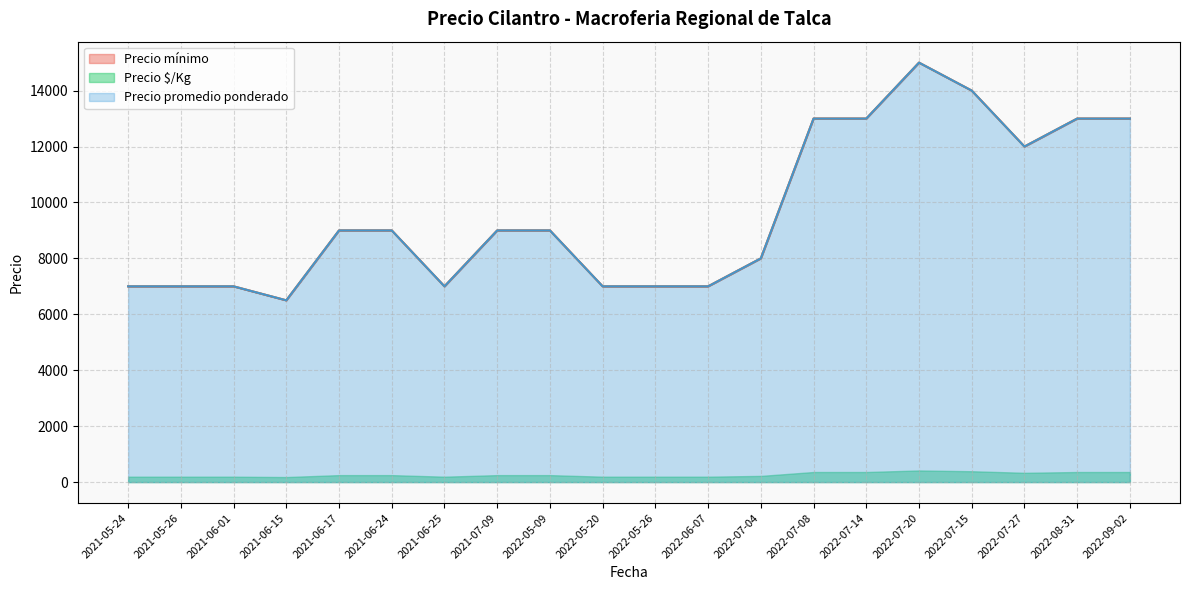

True or false: Precio mínimo has a value of 4771 at 2022-06-07.

False